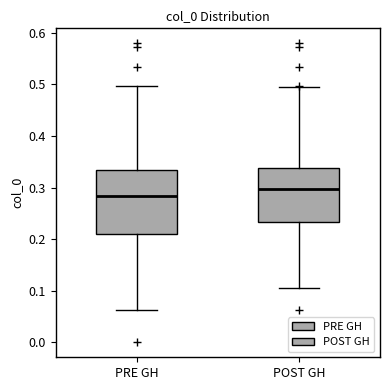

Comparing the boxes themselves (not the whiskers), which one is the tallest?

PRE GH